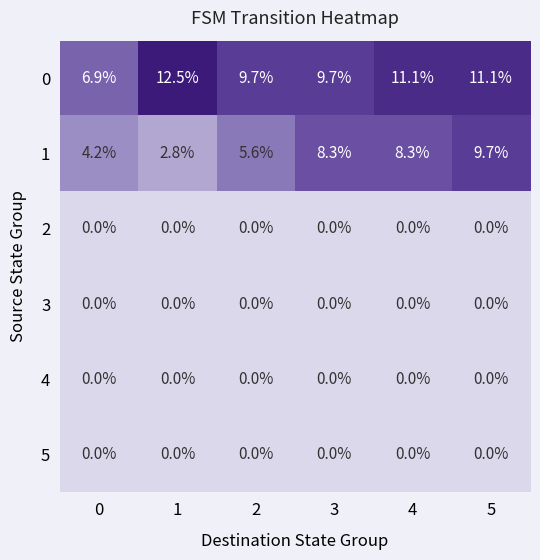

What is the highest value of the 1 series?

9.7